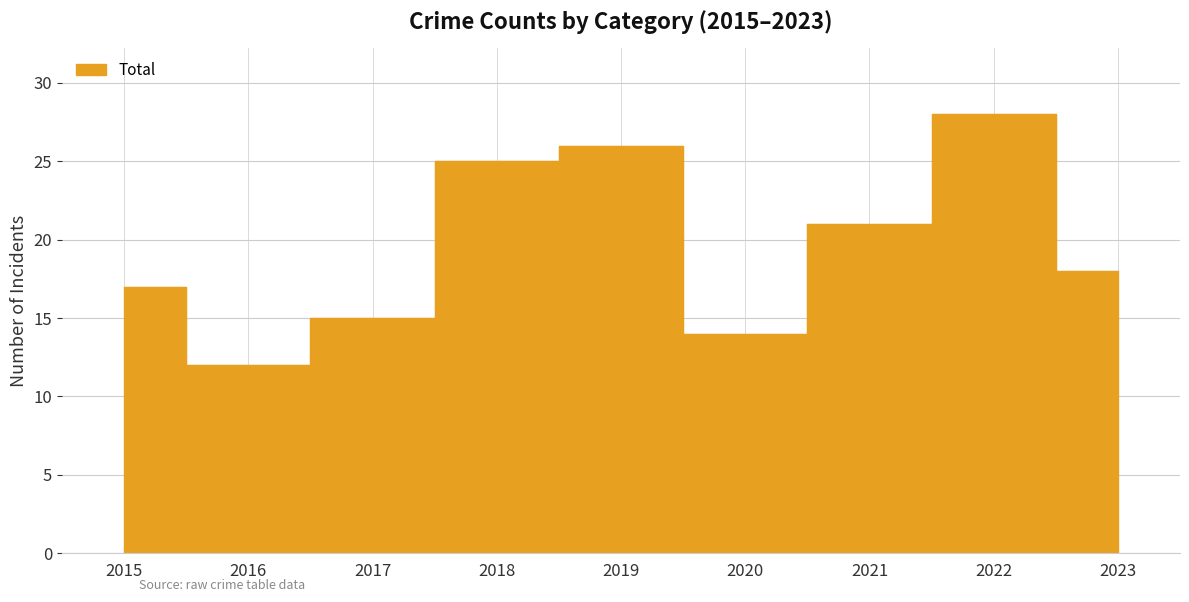

True or false: Aggravated Battery and Aggravated Assault cross at least once.

False